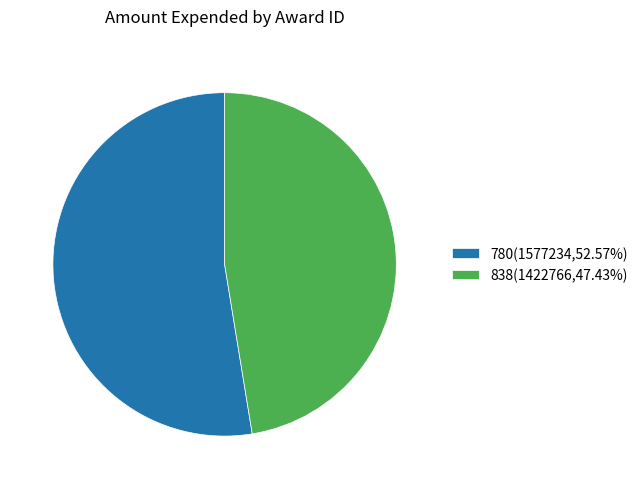

True or false: 838 accounts for 59% of the total.

False